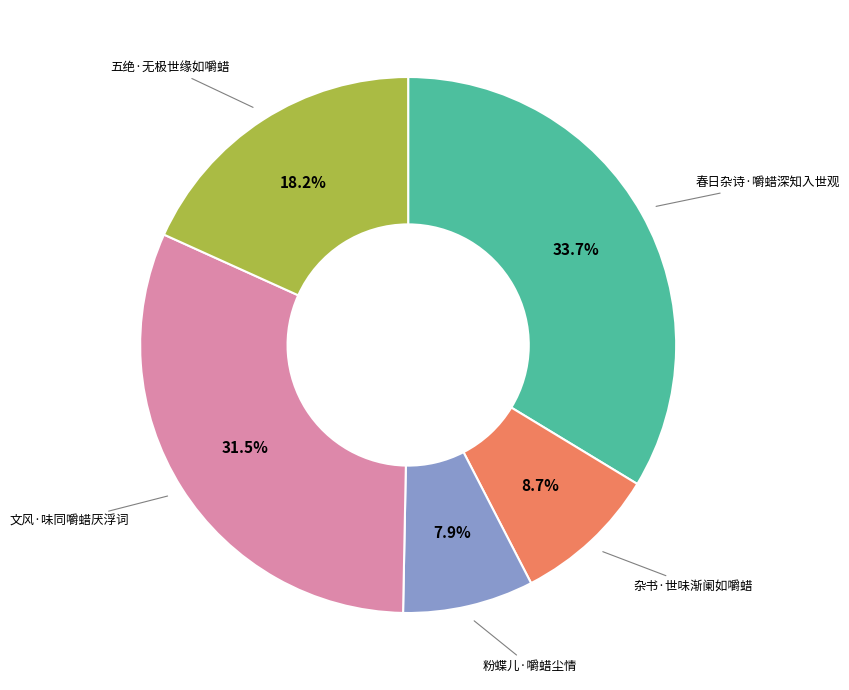

Which category has the smallest portion of the pie?

粉蝶儿·嚼蜡尘情